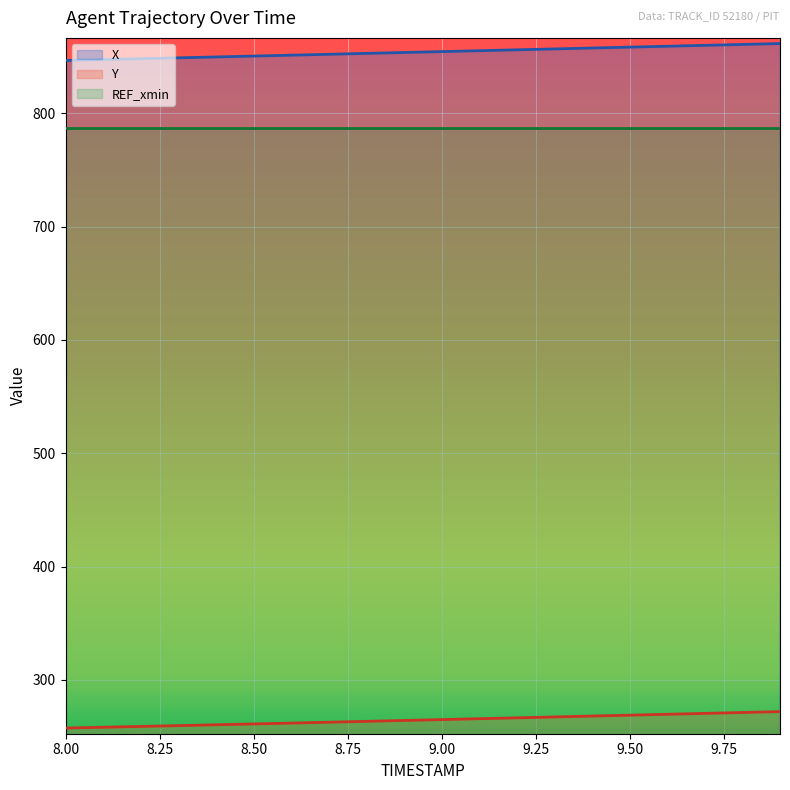

True or false: Y and X cross at least once.

False